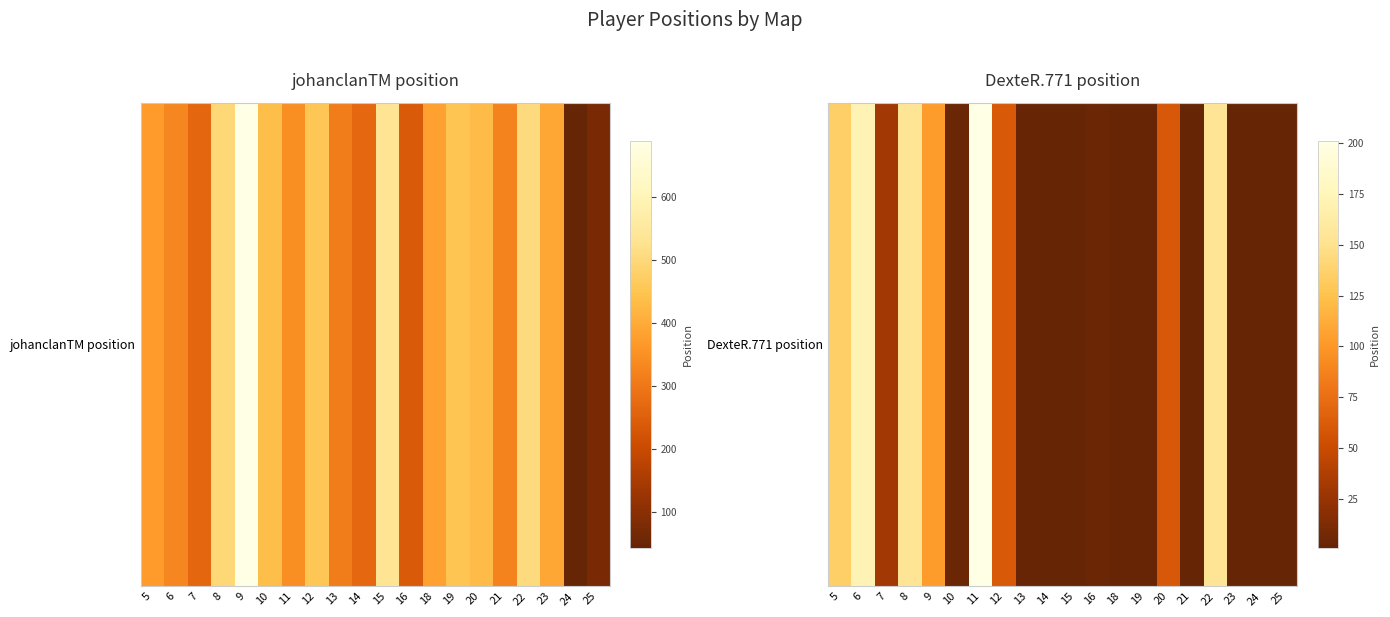

What is the maximum value shown in the chart?

201